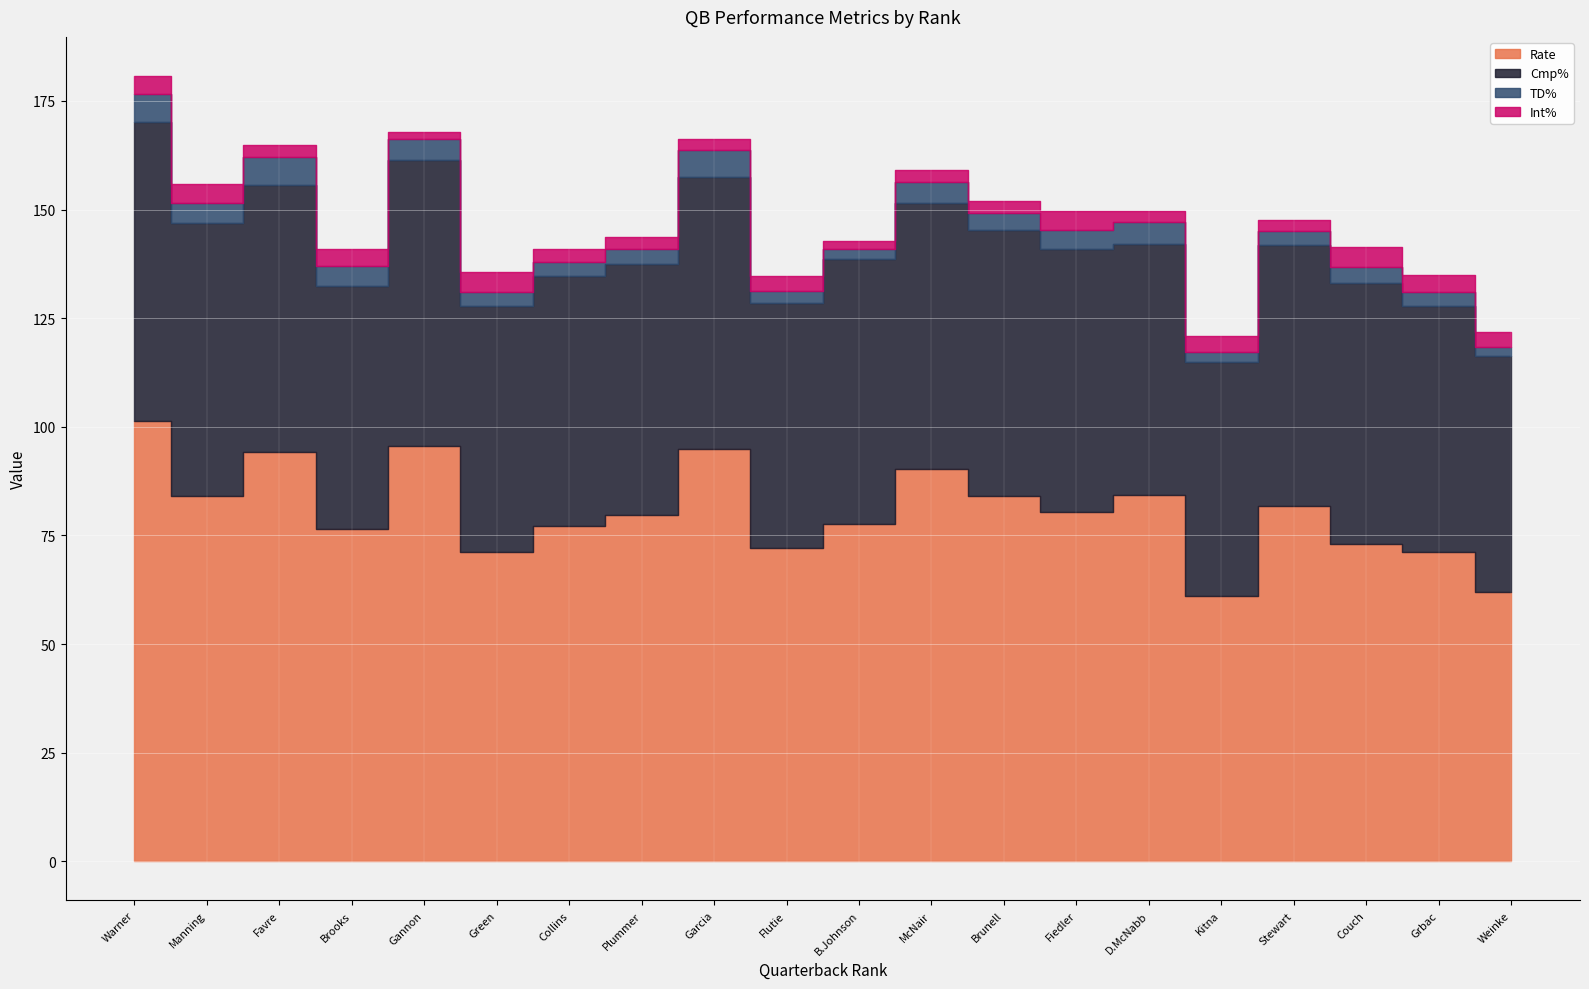

Where is TD% nearest to the value 4?

13